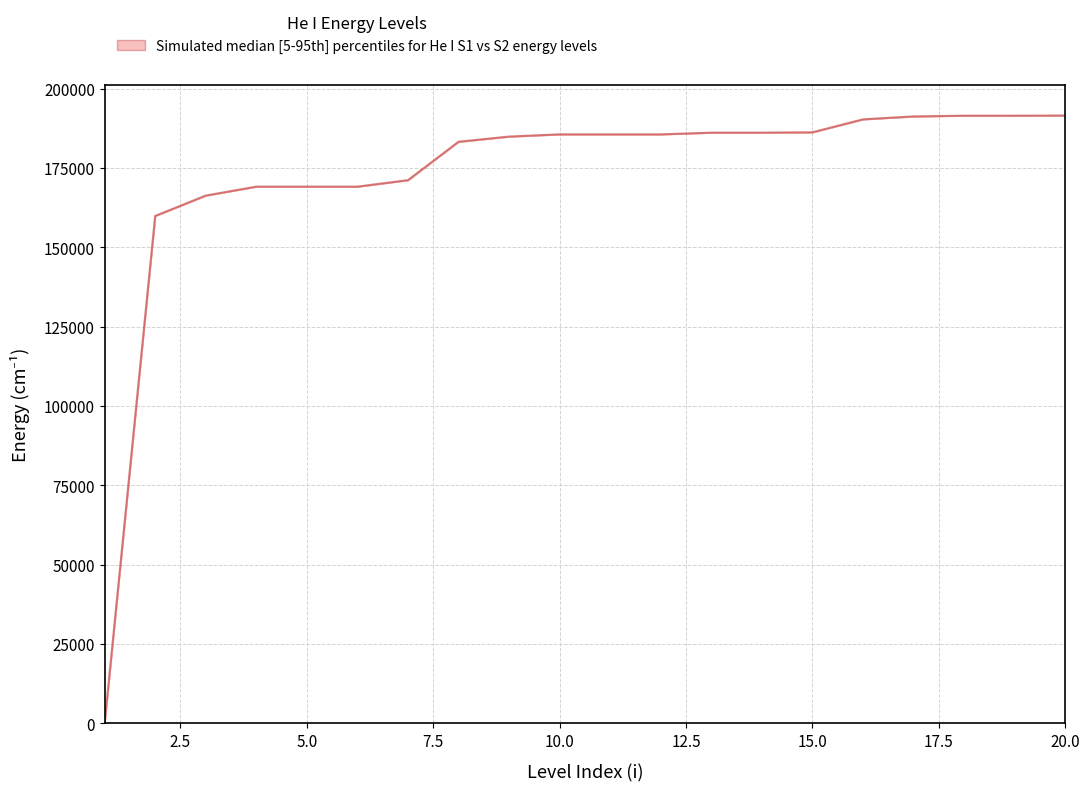

At which category does the chart reach its peak across all series?

20